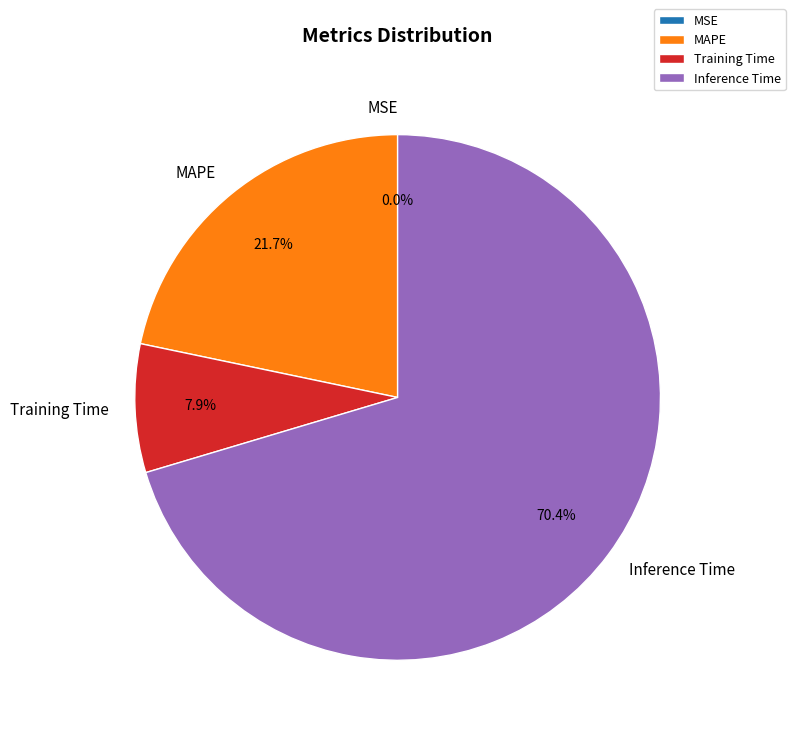

Which category accounts for the majority?

Inference Time